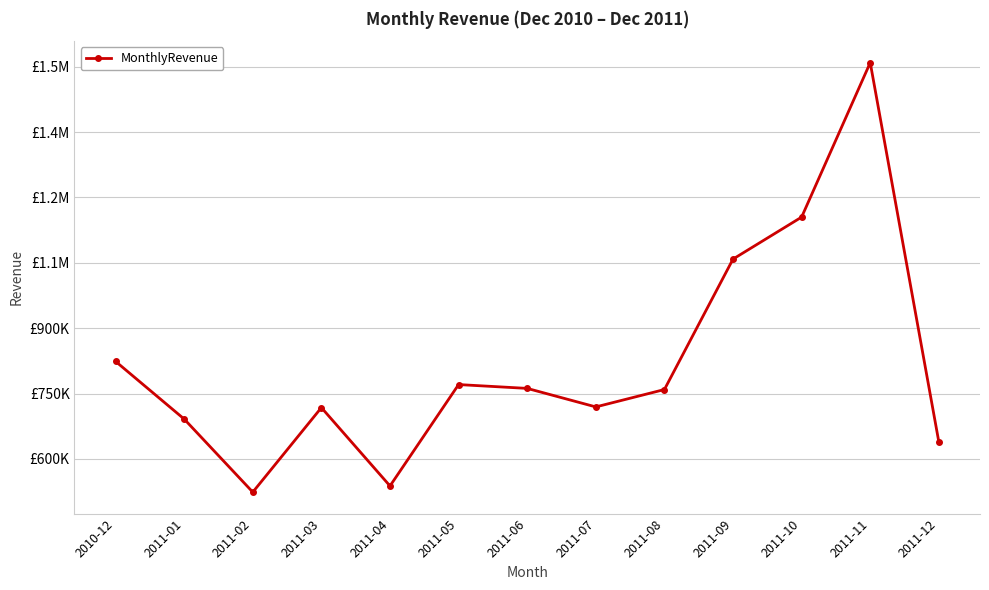

True or false: the data shows 426736.8 at 2011-01.

False